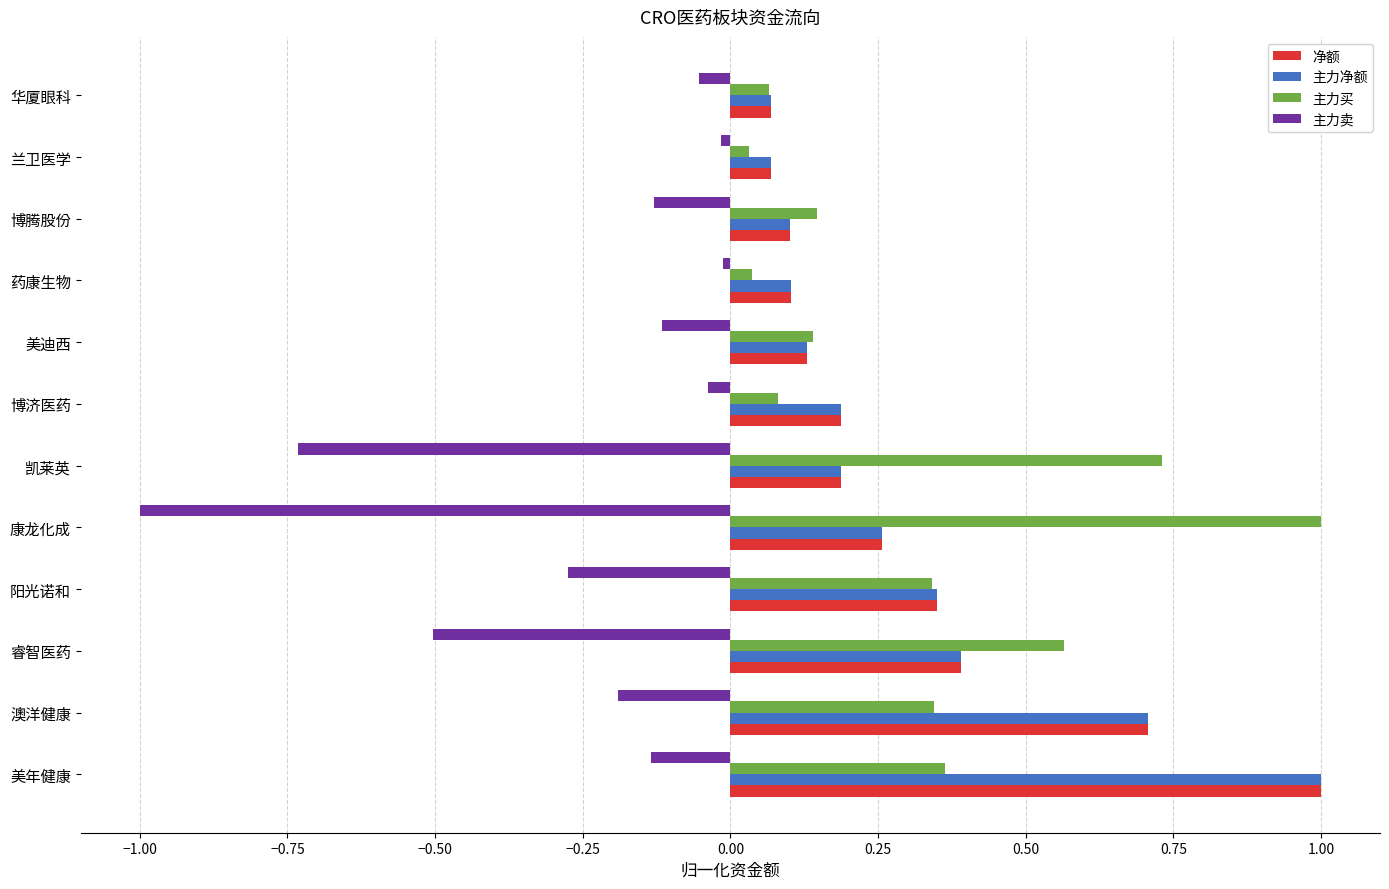

Is it true that 主力净额 equals 0.1 at 康龙化成?

False